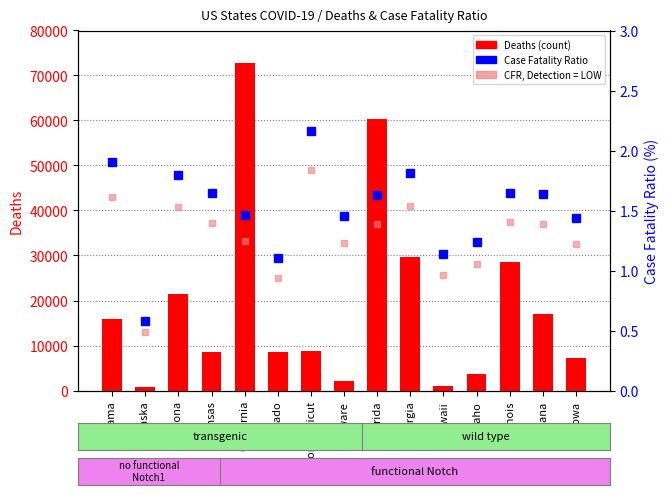

Where is Case Fatality Ratio nearest to the value 1?

Colorado